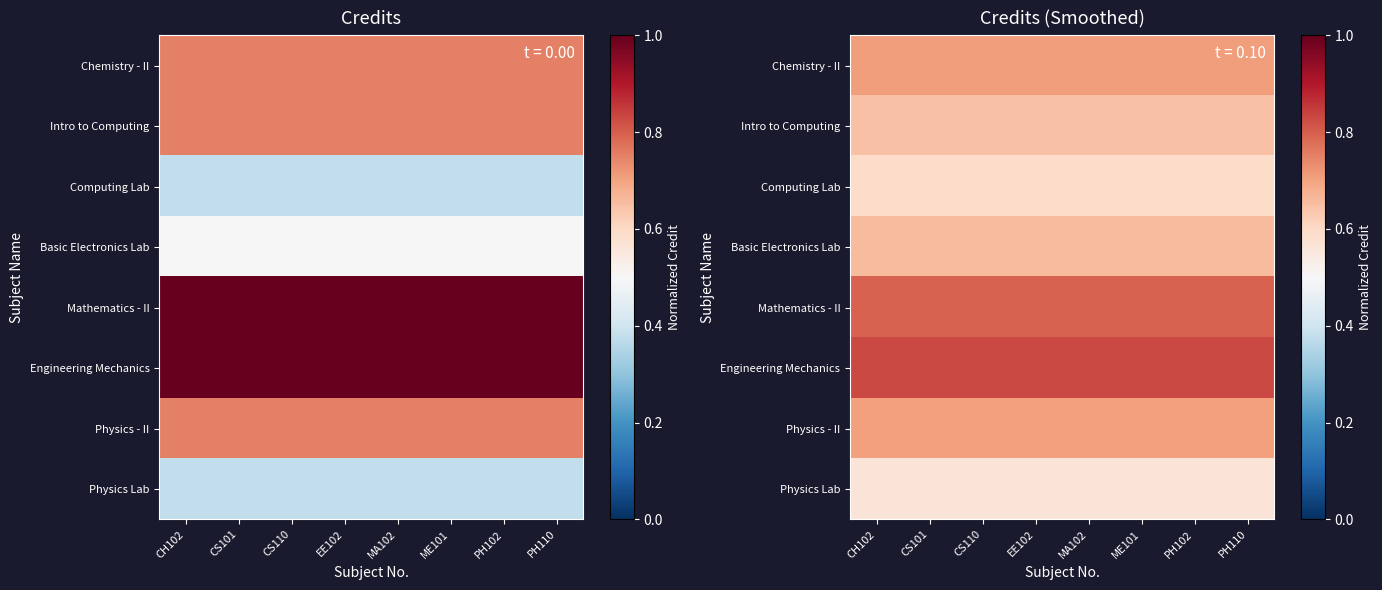

Rank the categories by Intro to Computing value from highest to lowest.

CH102, CS101, CS110, EE102, MA102, ME101, PH102, PH110